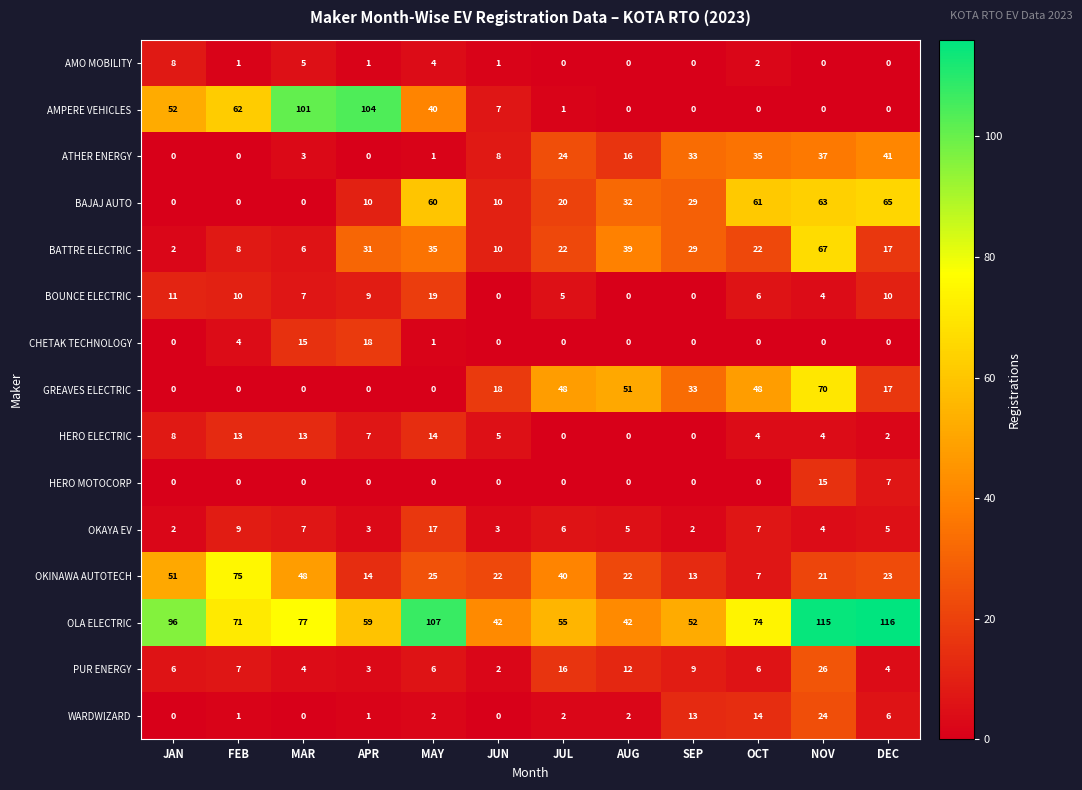

True or false: OLA ELECTRIC has a value of 71 at FEB.

True